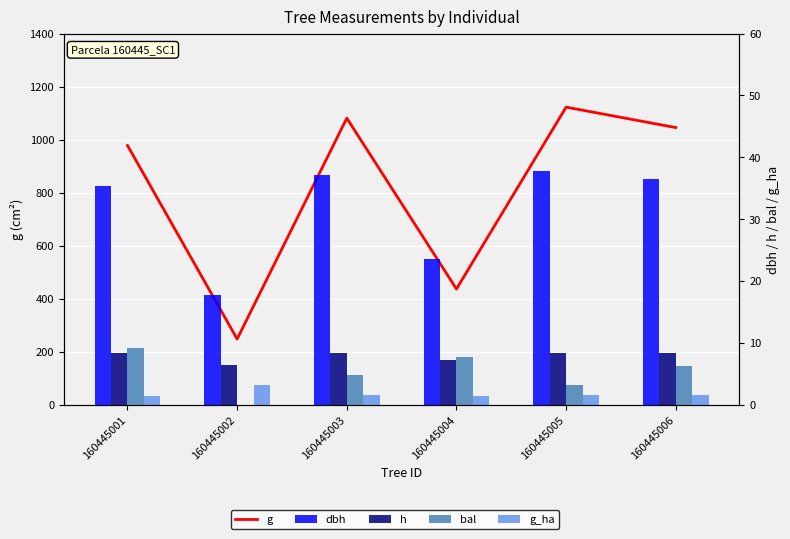

What are all the series names shown in the legend?

g, dbh, h, bal, g_ha